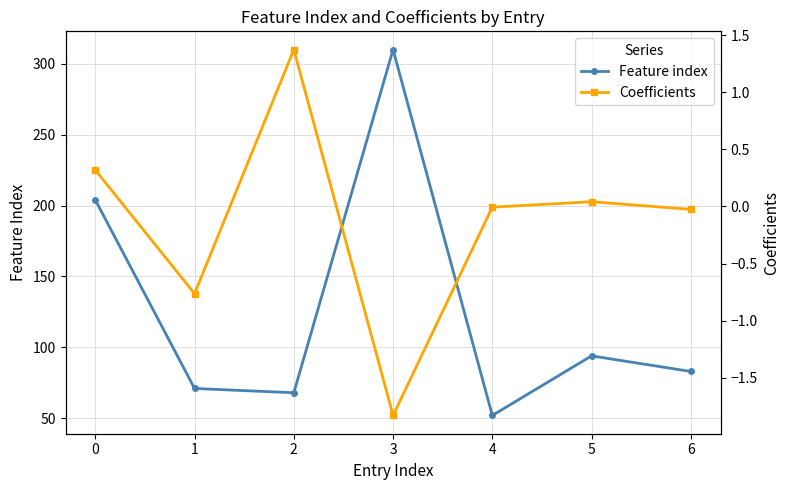

Which category has the highest value in the Feature index series?

3